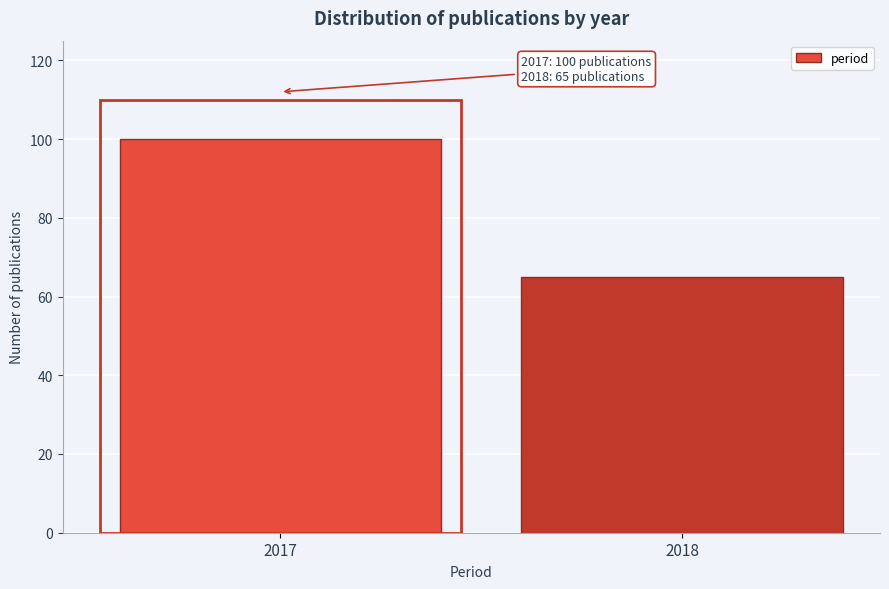

Reading left to right, what are all the values shown in this chart?

2017=100	2018=65